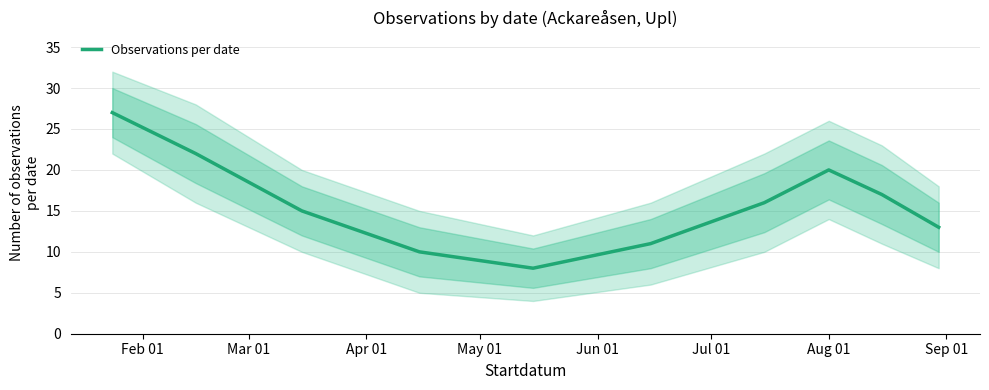

What is the highest value of the Observations per date series?

27